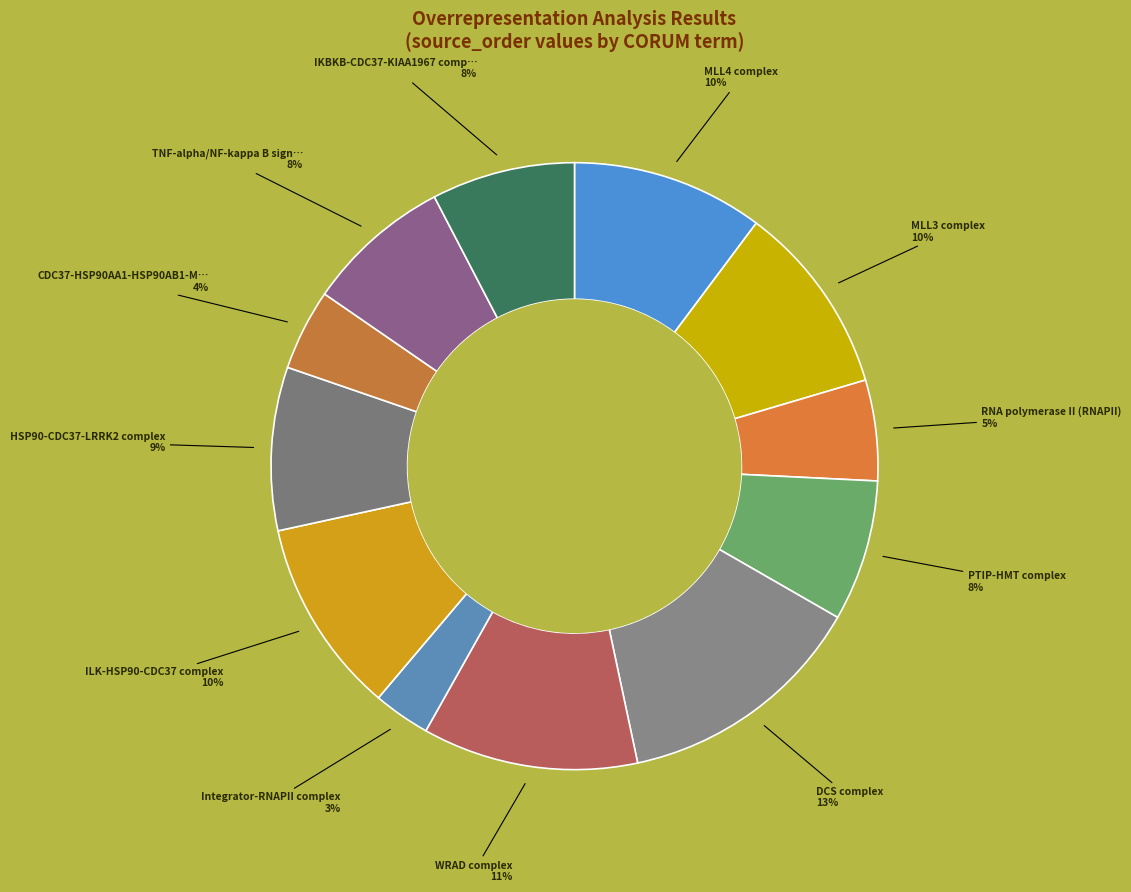

Count the number of slices in the pie.

12